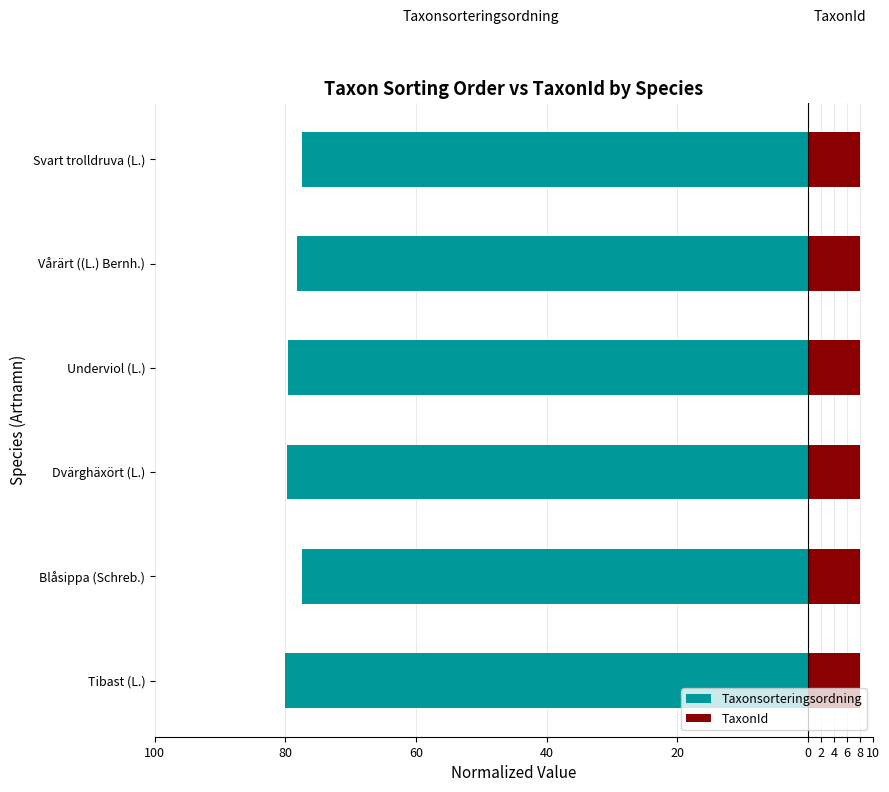

At how many categories does at least one series exceed -76?

6